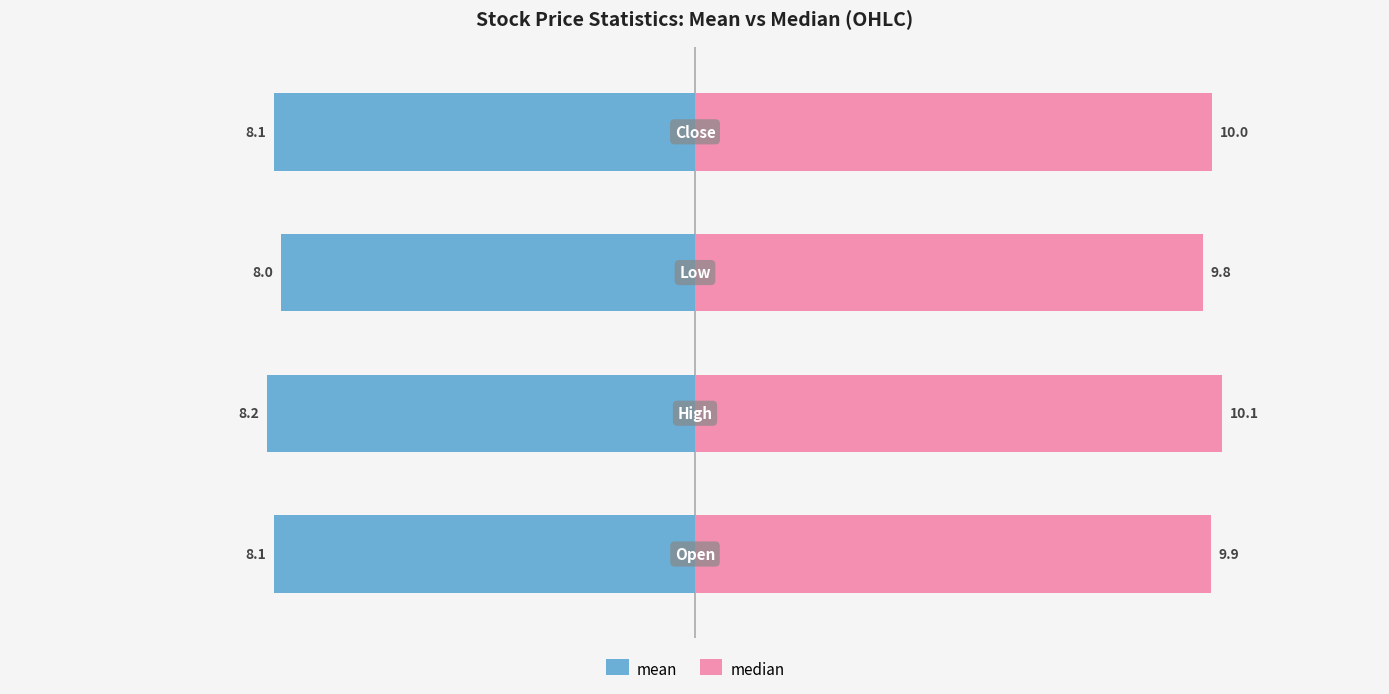

What is the sum of all median values?

39.8